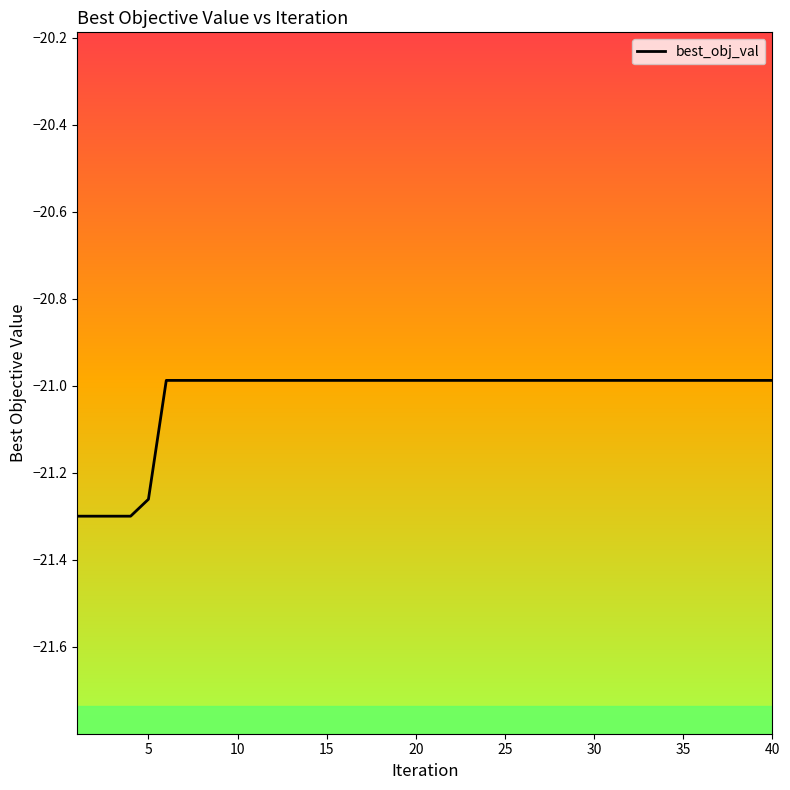

What is the difference between the maximum and minimum values?

0.3